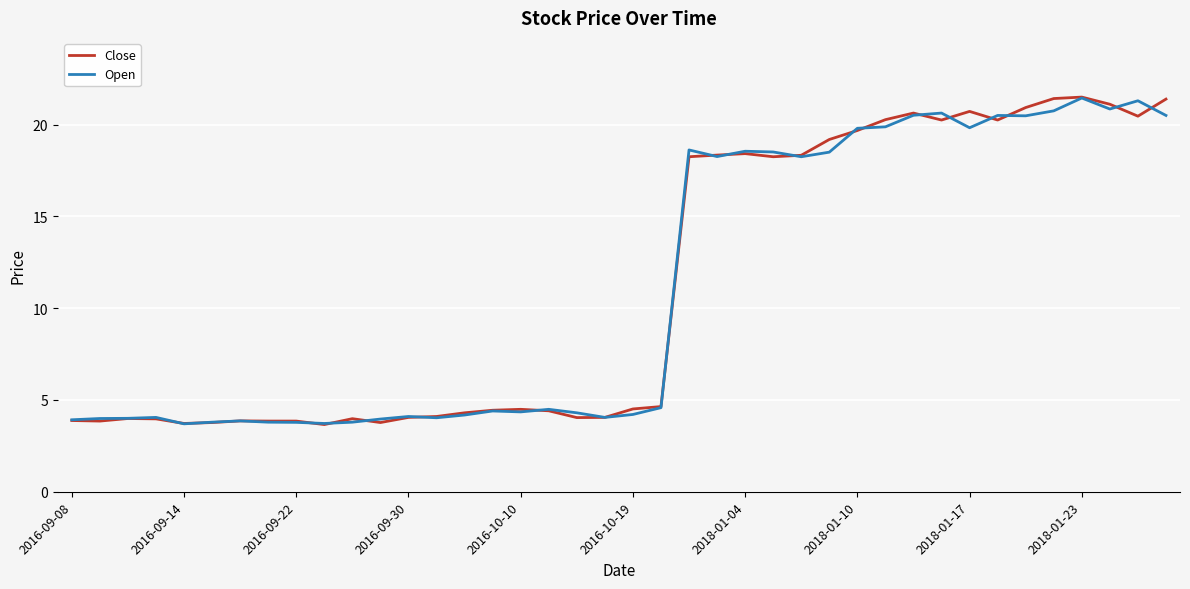

What is the maximum value shown in the chart?

21.5